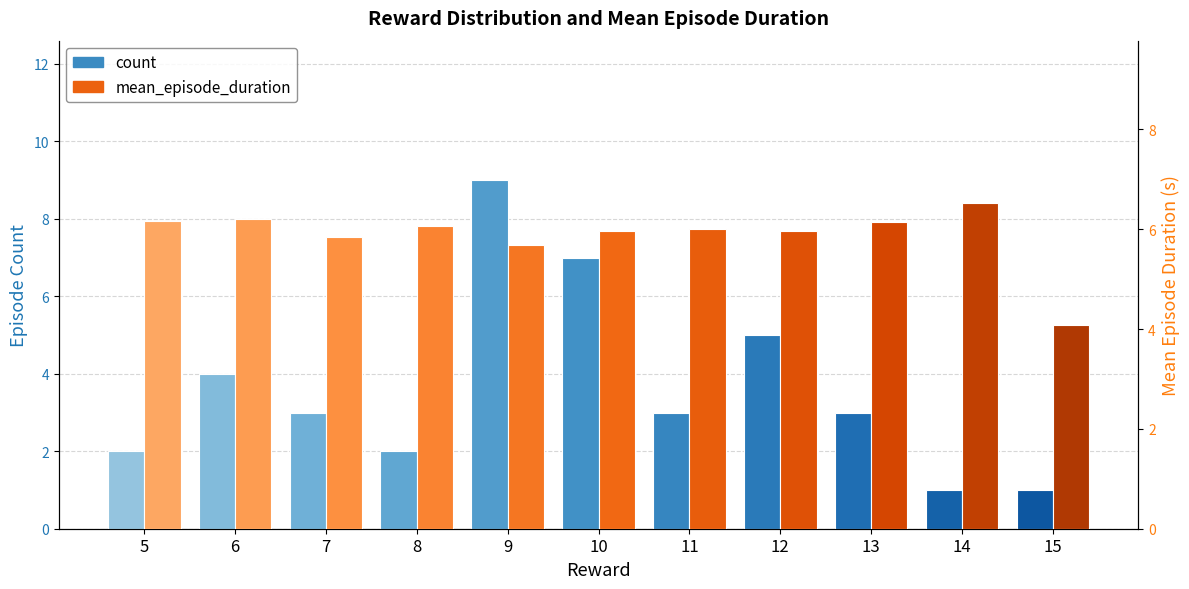

What is the minimum value shown in the chart?

1.0